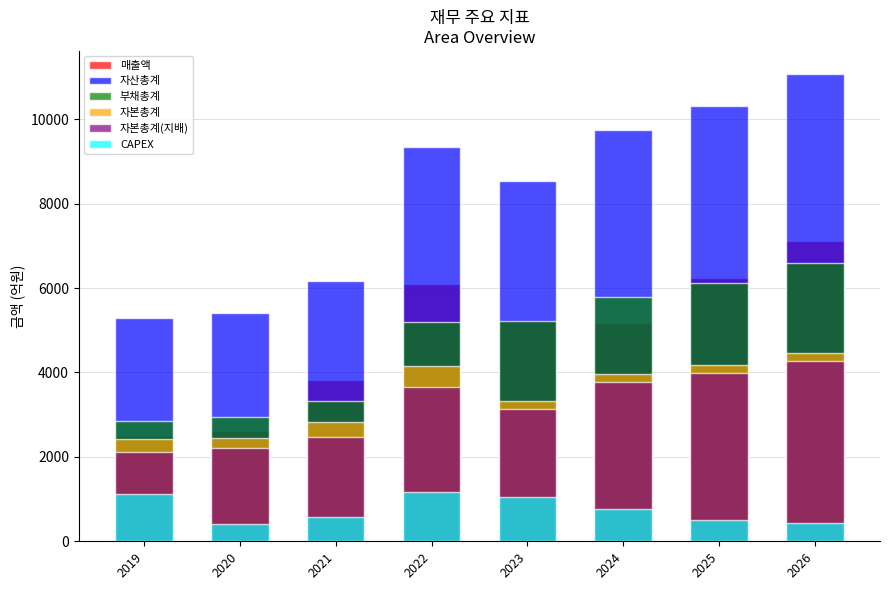

What is the total value across all series at 2022?

29621